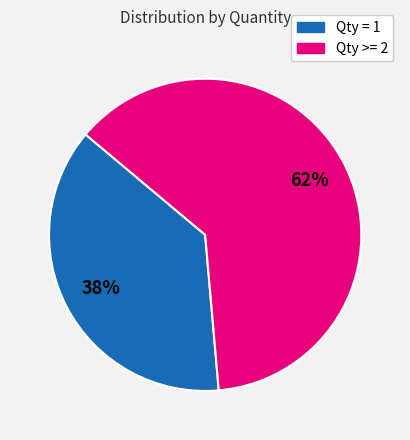

To the nearest percent, what is the average slice percentage?

50%